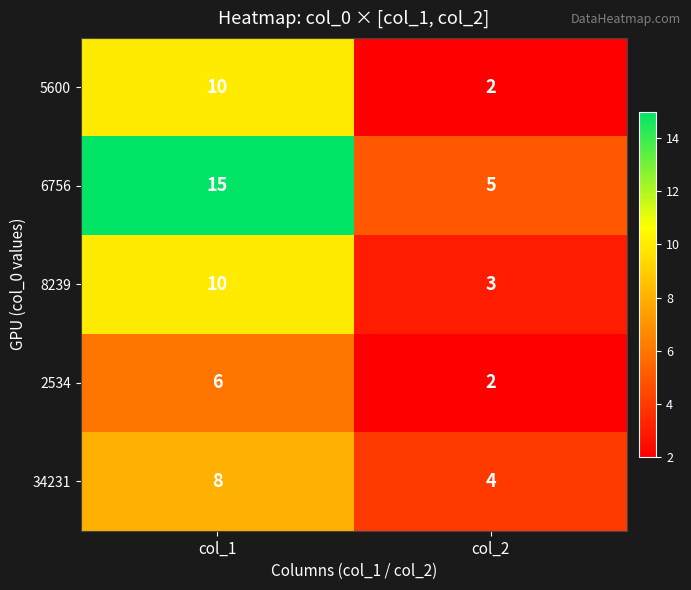

Is it true that 5600 equals 3 at col_2?

False